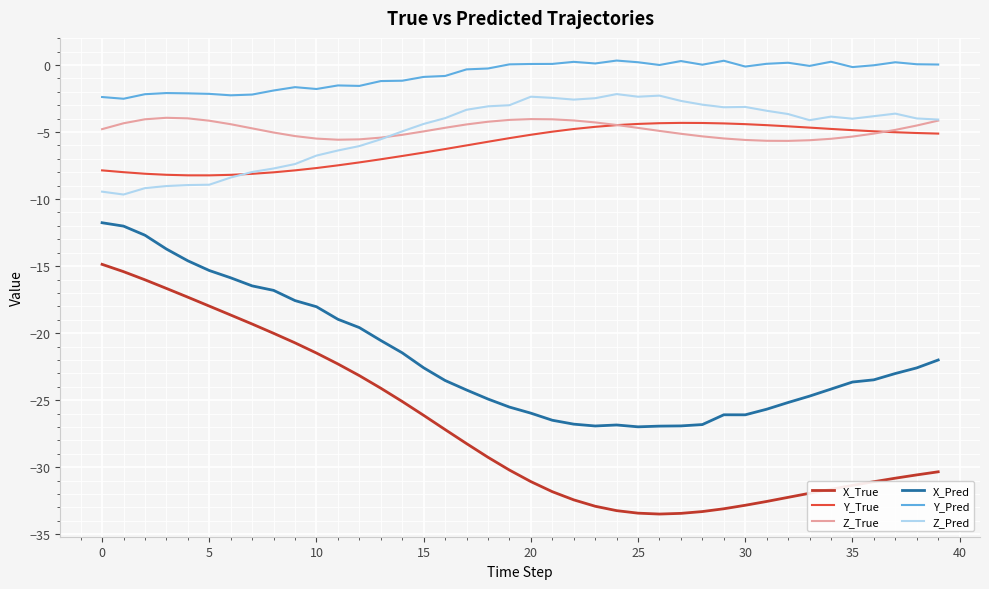

What is the smallest value displayed?

-33.5